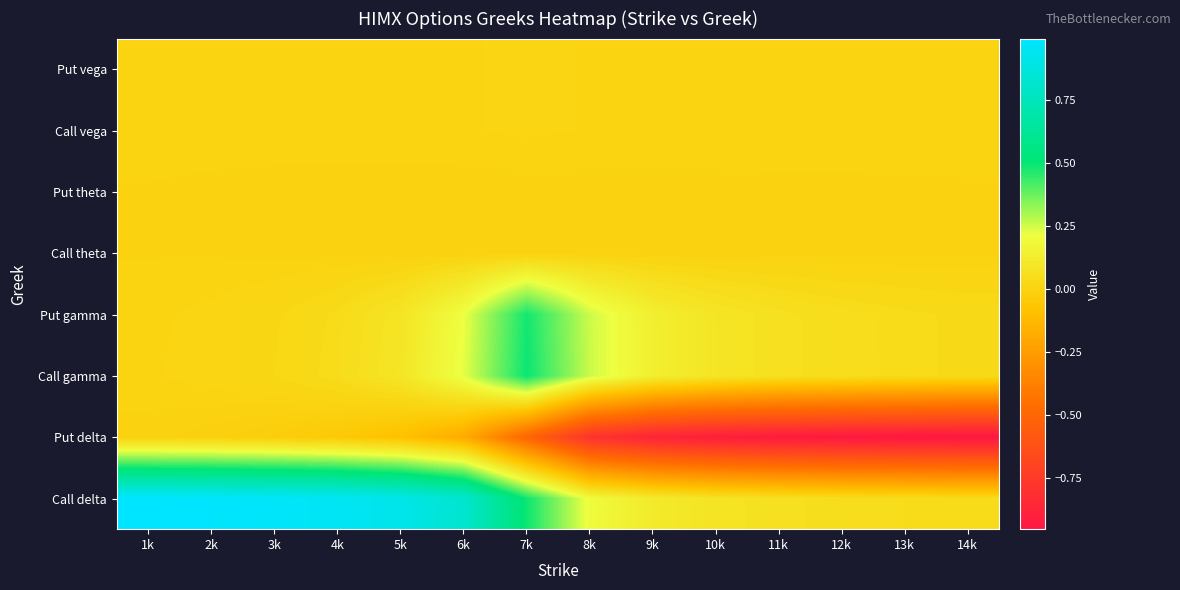

Rank the series by their maximum value, from lowest to highest.

Put delta, Call theta, Put theta, Call vega, Put vega, Put gamma, Call gamma, Call delta